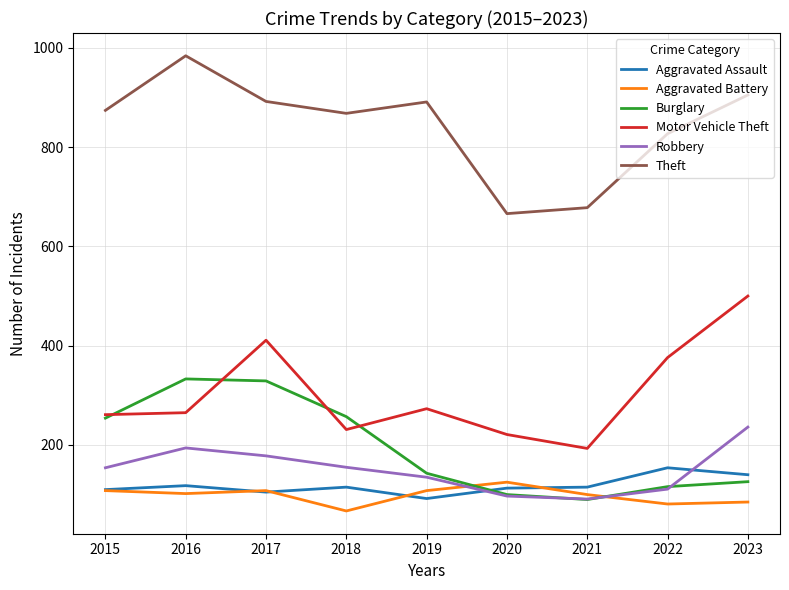

Is the value of Robbery at 2018 greater than the value of Burglary at 2016?

No